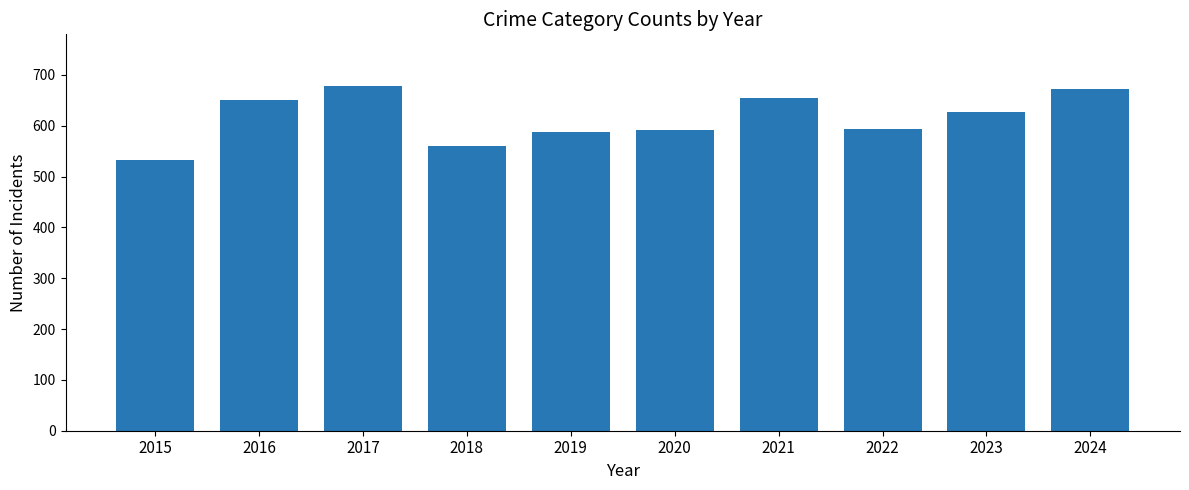

How many data points does each series have?

10